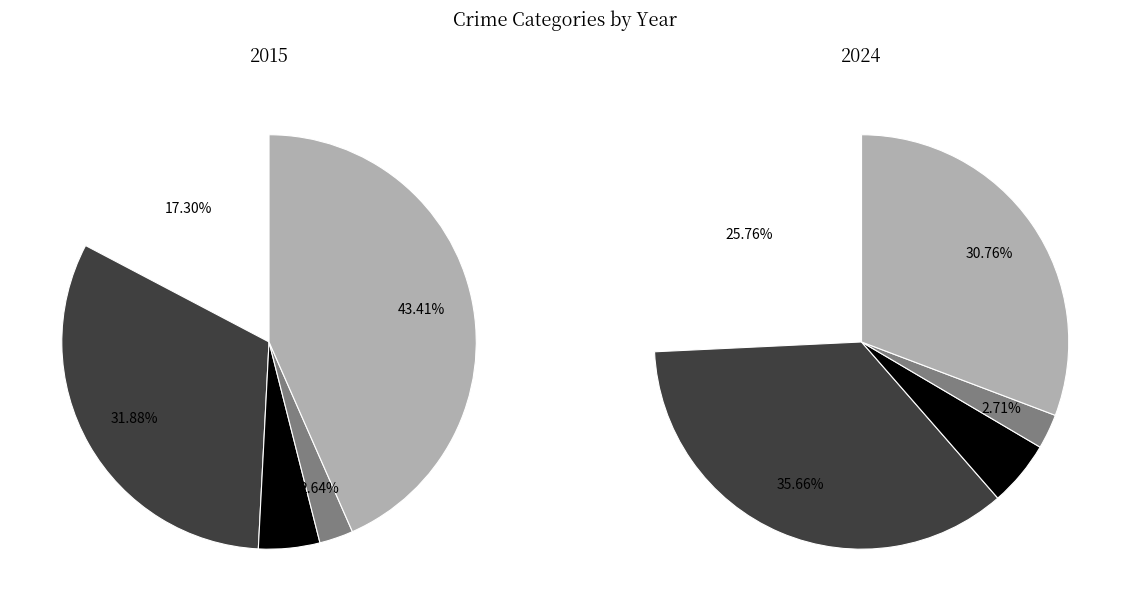

To the nearest percent, what percentage of the pie is Robbery?

43%